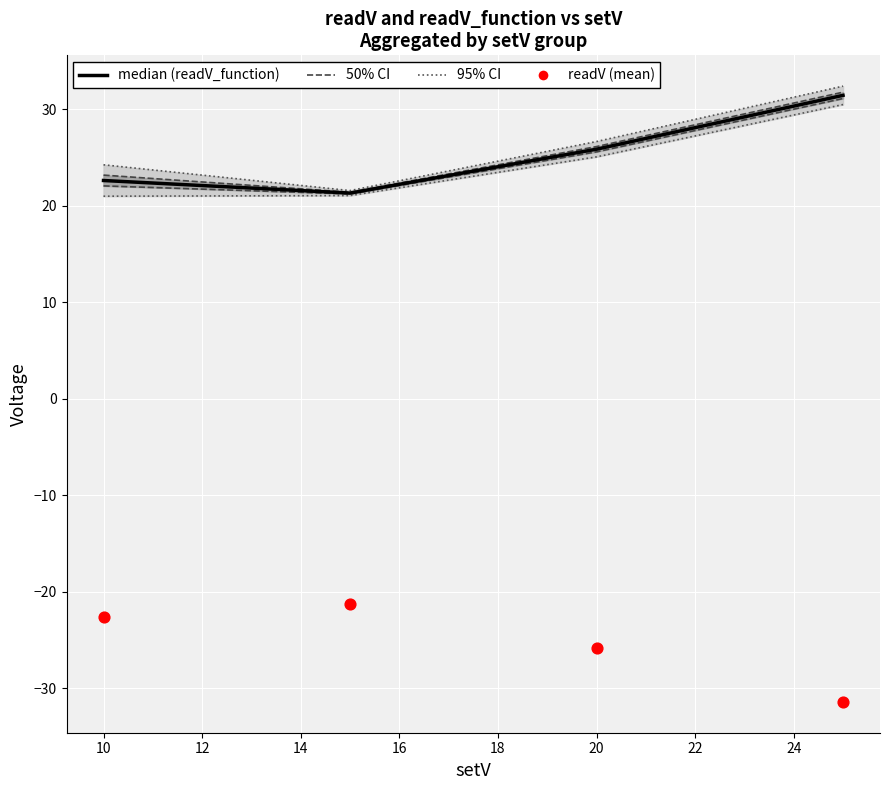

Which series has the largest Y range (max minus min)?

95% CI (readV_function)